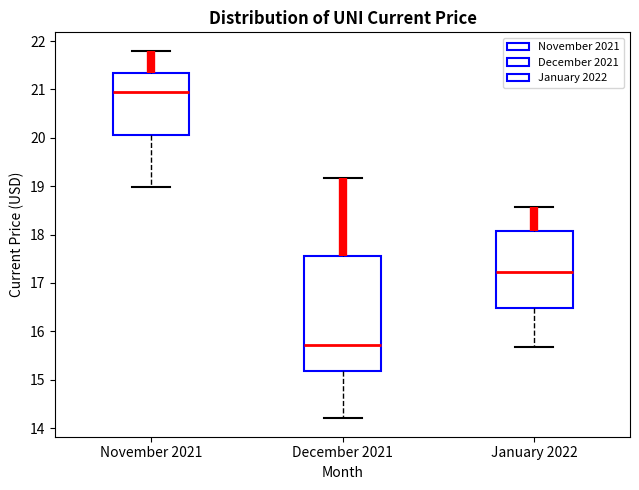

Reading left to right, read every box against the y-axis: the position of its median line, the range the box covers, and the ends of its whiskers. The values are not printed on the chart, so give them approximately, as read against the axis.

November 2021: median 20.9, box 20.1 to 21.3, whiskers 19.0 to 21.8
December 2021: median 15.7, box 15.2 to 17.6, whiskers 14.2 to 19.2
January 2022: median 17.2, box 16.5 to 18.1, whiskers 15.7 to 18.6